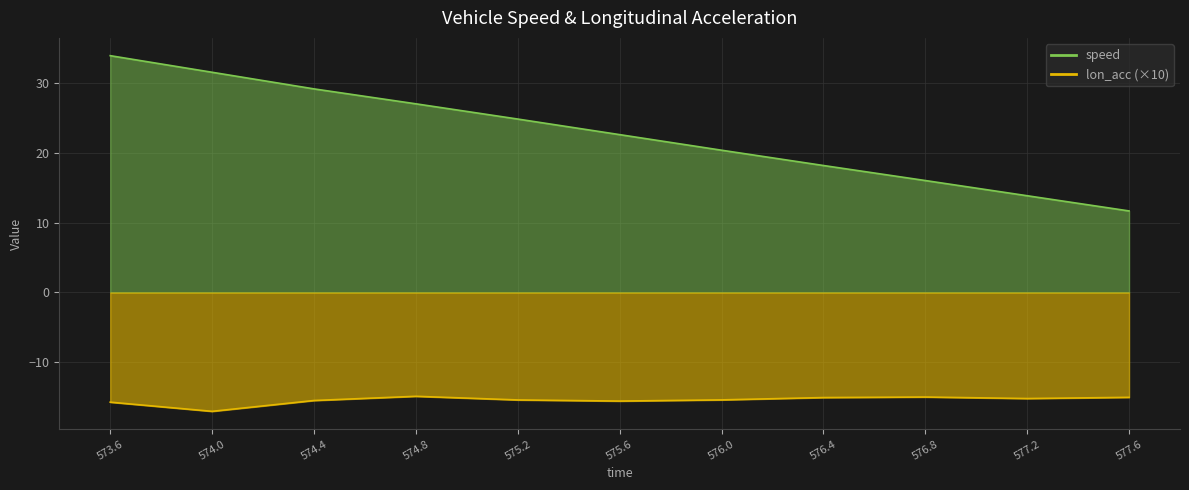

What is the total value across all series at 577.6?

-3.3